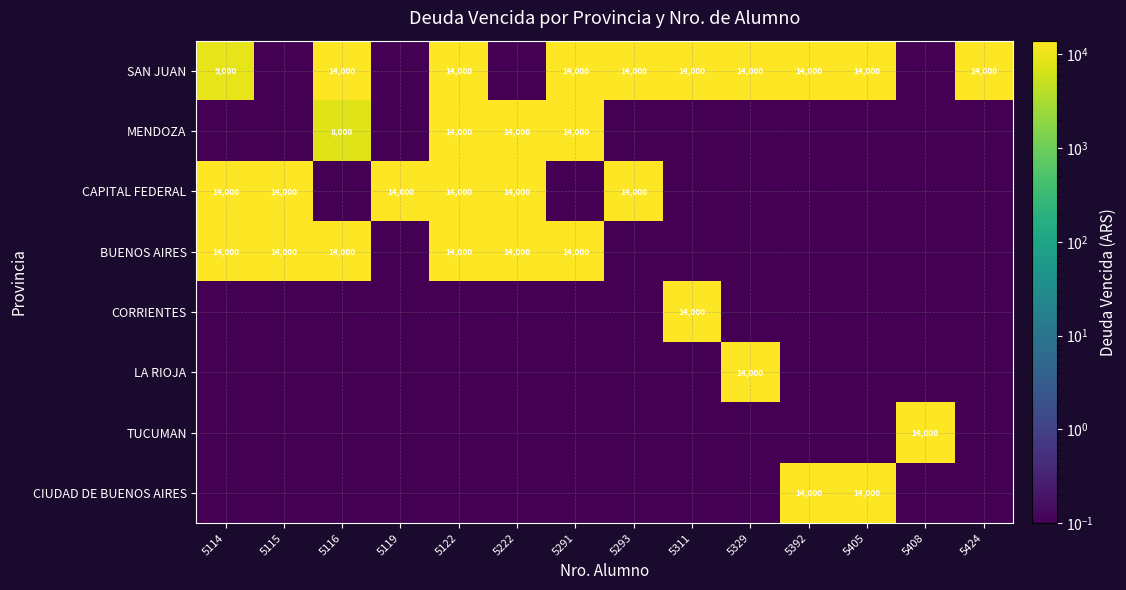

Which has a higher value, 5222 or 5424?

5424